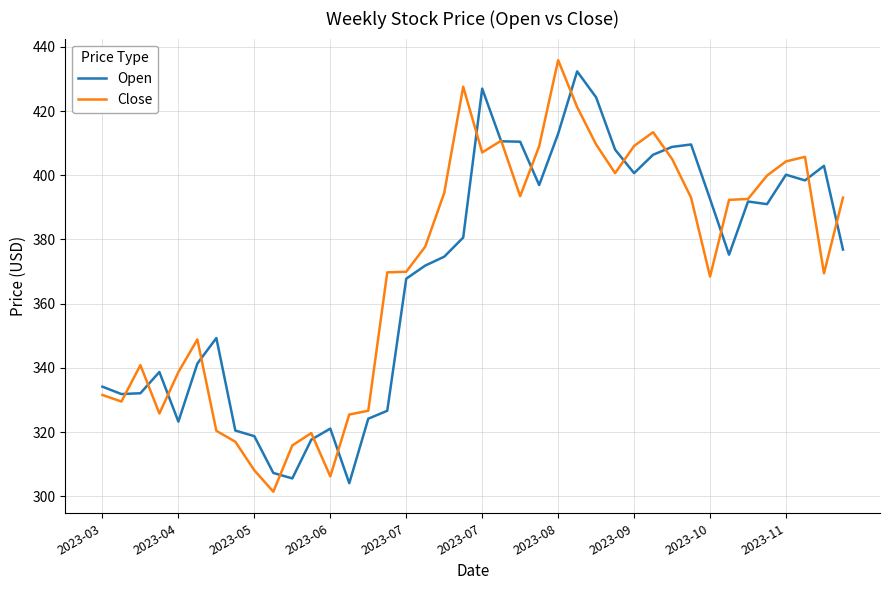

What is the minimum value for Close?

301.4